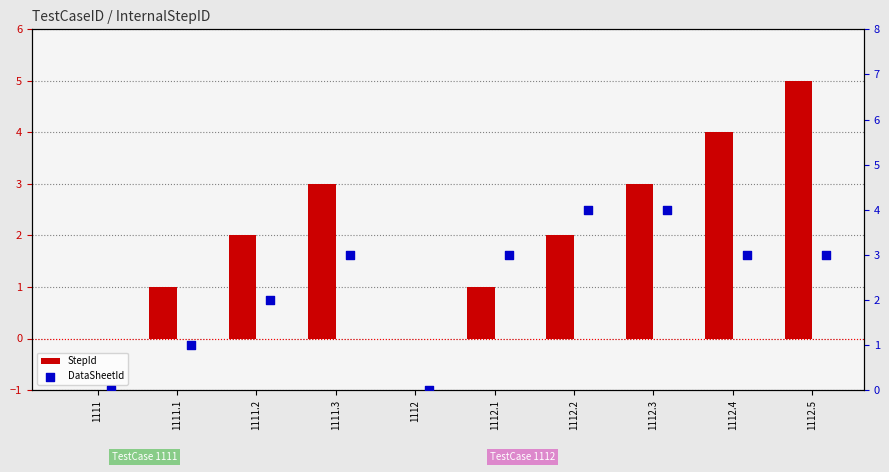

What is the total value across all series at 1111.2?

4